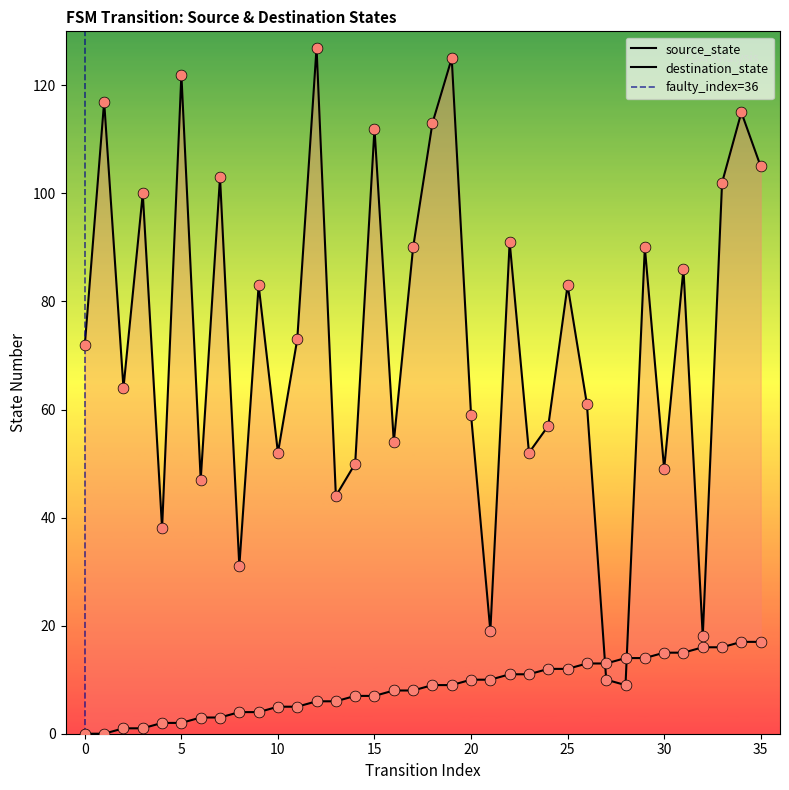

What is the total value across all series at 24?

69